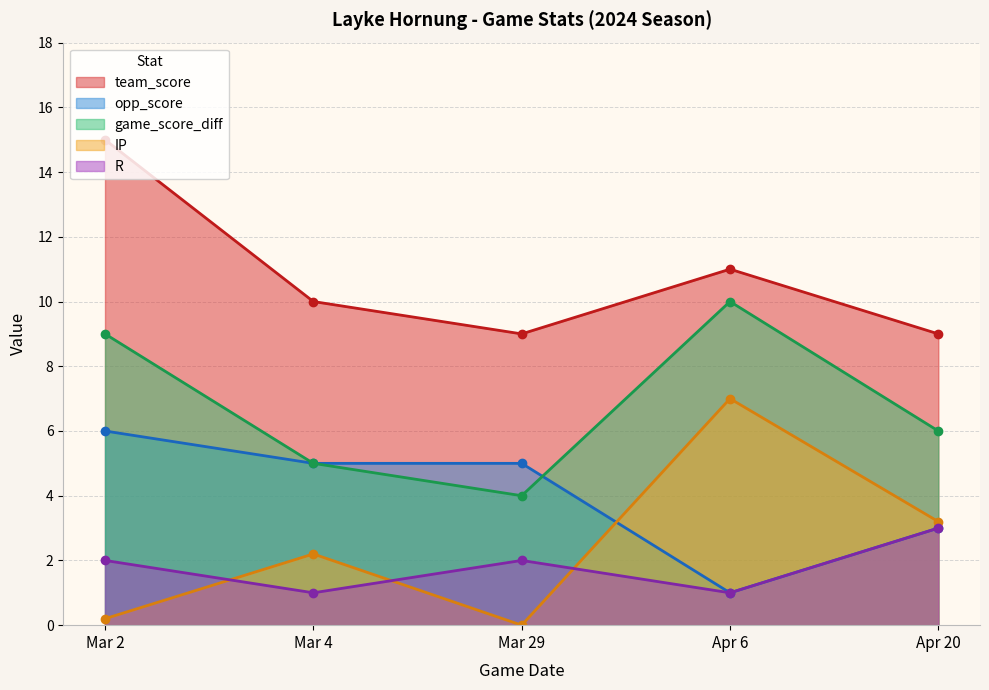

Reading left to right, list all the values displayed in this chart.

team_score: Apr 20=9.0	Apr 6=11.0	Mar 29=9.0	Mar 4=10.0	Mar 2=15.0
opp_score: Apr 20=3.0	Apr 6=1.0	Mar 29=5.0	Mar 4=5.0	Mar 2=6.0
game_score_diff: Apr 20=6.0	Apr 6=10.0	Mar 29=4.0	Mar 4=5.0	Mar 2=9.0
IP: Apr 20=3.2	Apr 6=7.0	Mar 29=0.0	Mar 4=2.2	Mar 2=0.2
R: Apr 20=3.0	Apr 6=1.0	Mar 29=2.0	Mar 4=1.0	Mar 2=2.0